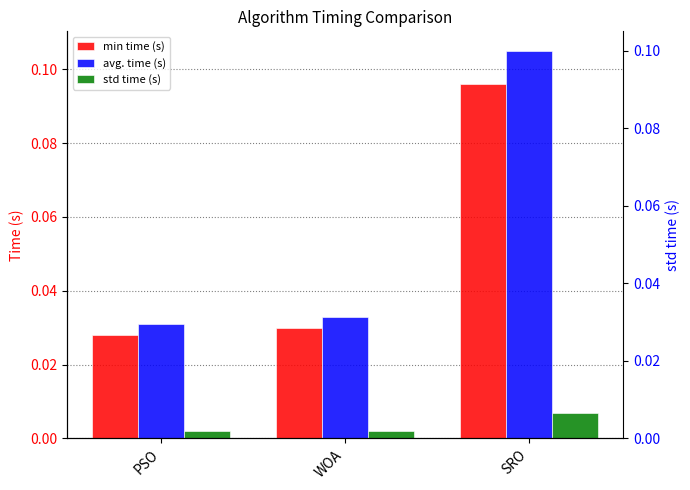

Count the avg. time (s) values in the range 0 to 1.

3